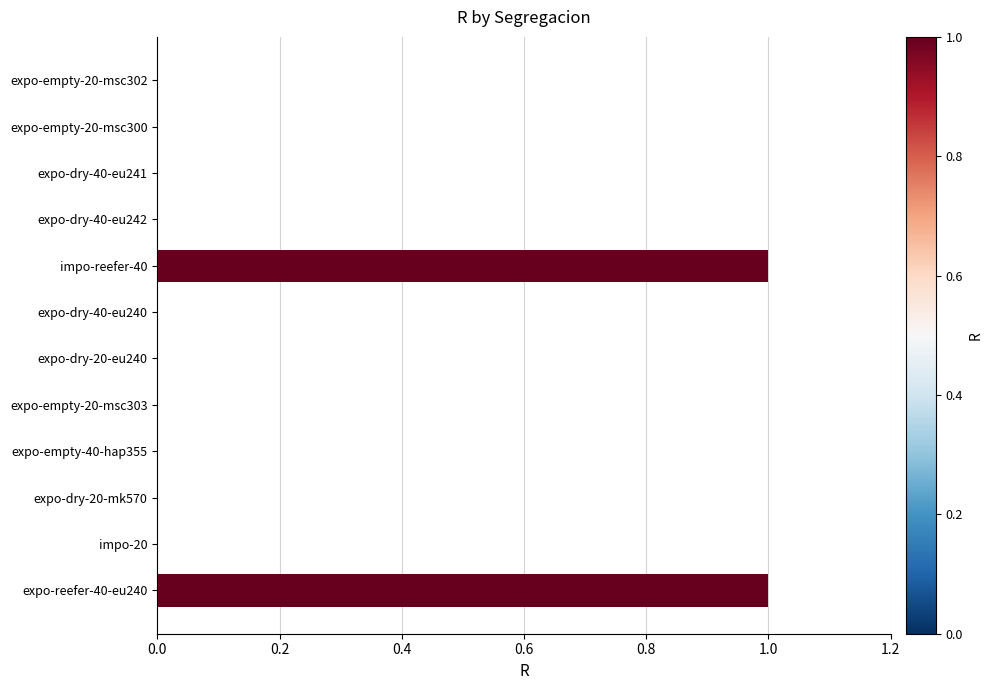

How many series are shown in this chart?

1